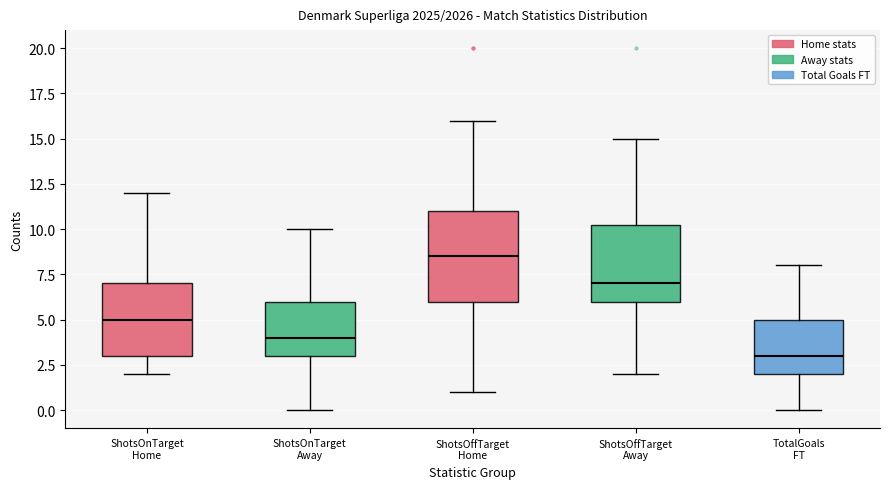

Where does the lower whisker of the box for ShotsOnTarget Home end on the y-axis? The values are not printed on the chart, so give them approximately, as read against the axis.

2.0